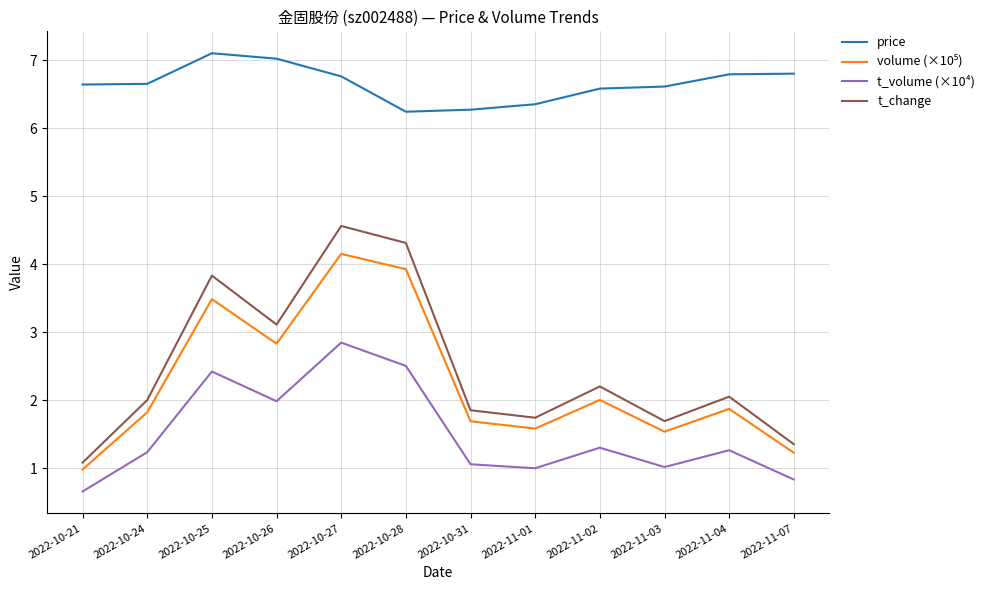

What is the smallest value displayed?

0.7